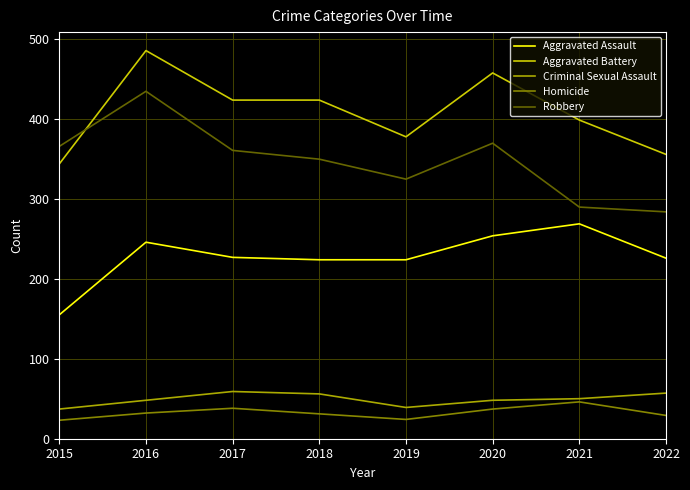

Where does the Robbery series first go above 361?

2015